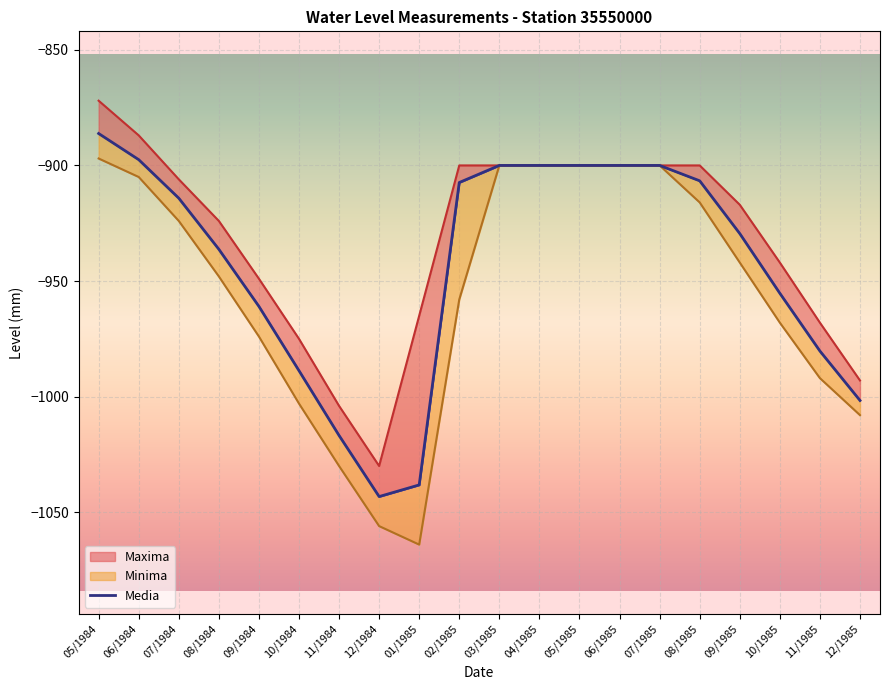

Is it true that the value at 10/1984 is -354.3?

False